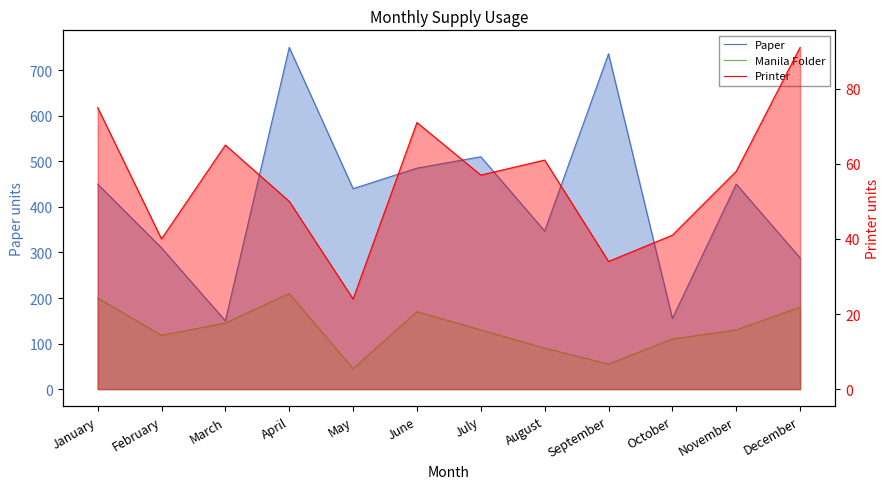

What is the lowest value of the Paper series?

150